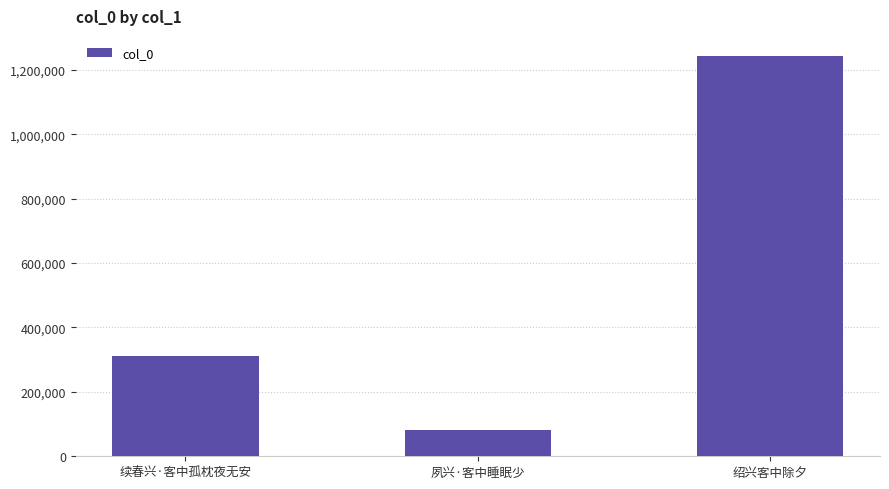

Rank the categories by value from highest to lowest.

绍兴客中除夕, 续春兴·客中孤枕夜无安, 夙兴·客中睡眠少